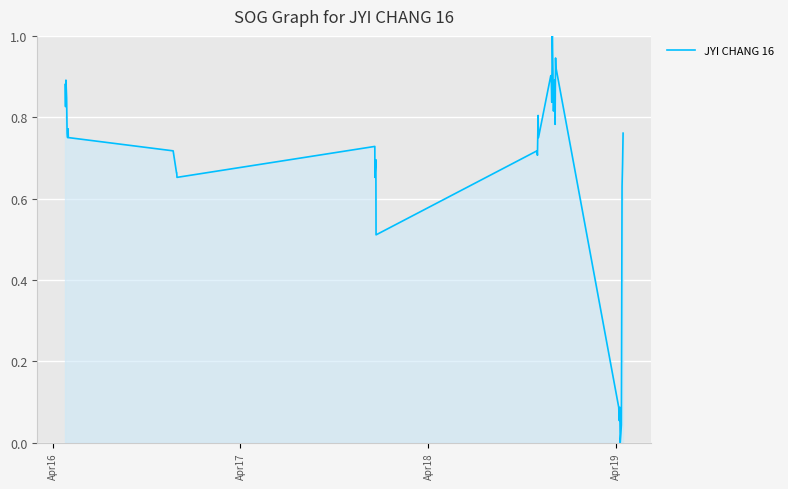

What is the maximum value shown in the chart?

1.0